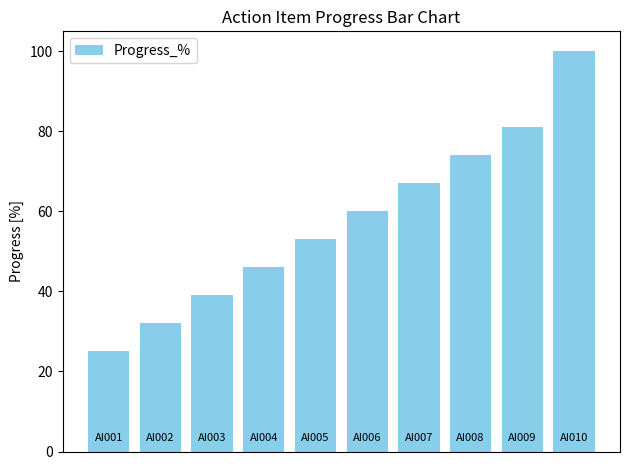

What is the average value?

58